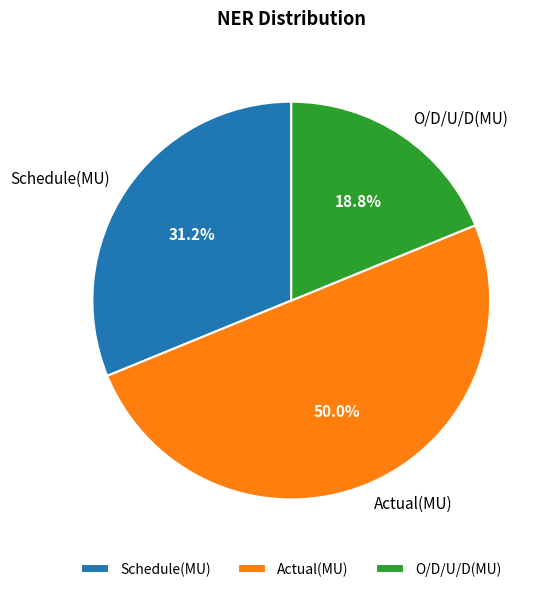

Between O/D/U/D(MU) and Schedule(MU), which is larger?

Schedule(MU)